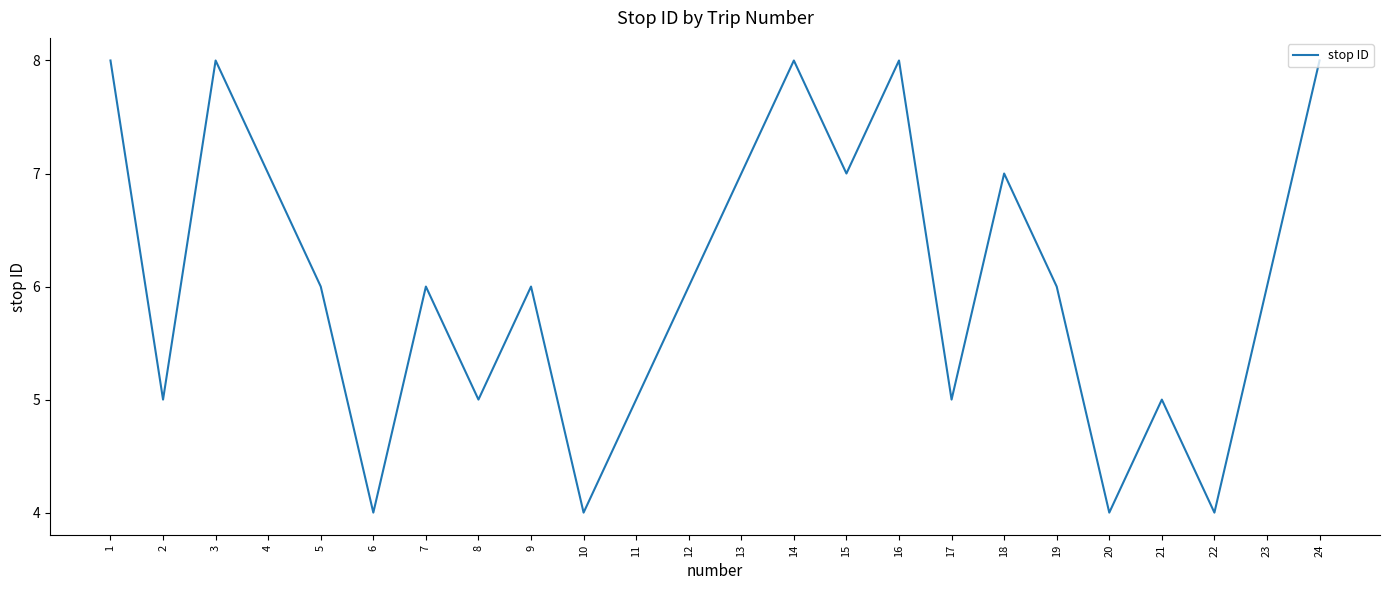

What is the minimum value shown in the chart?

4